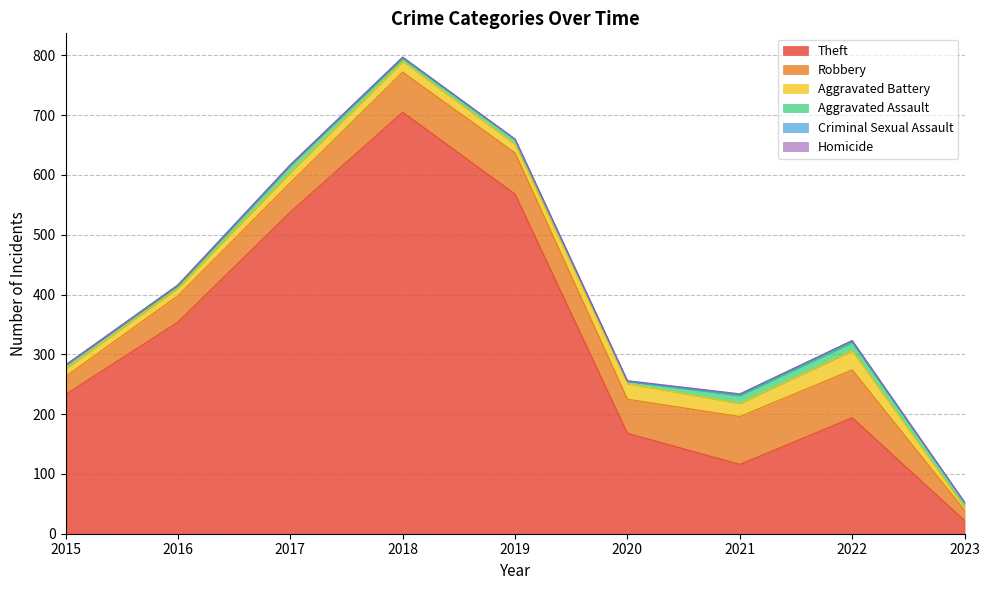

True or false: Homicide and Theft cross at least once.

False